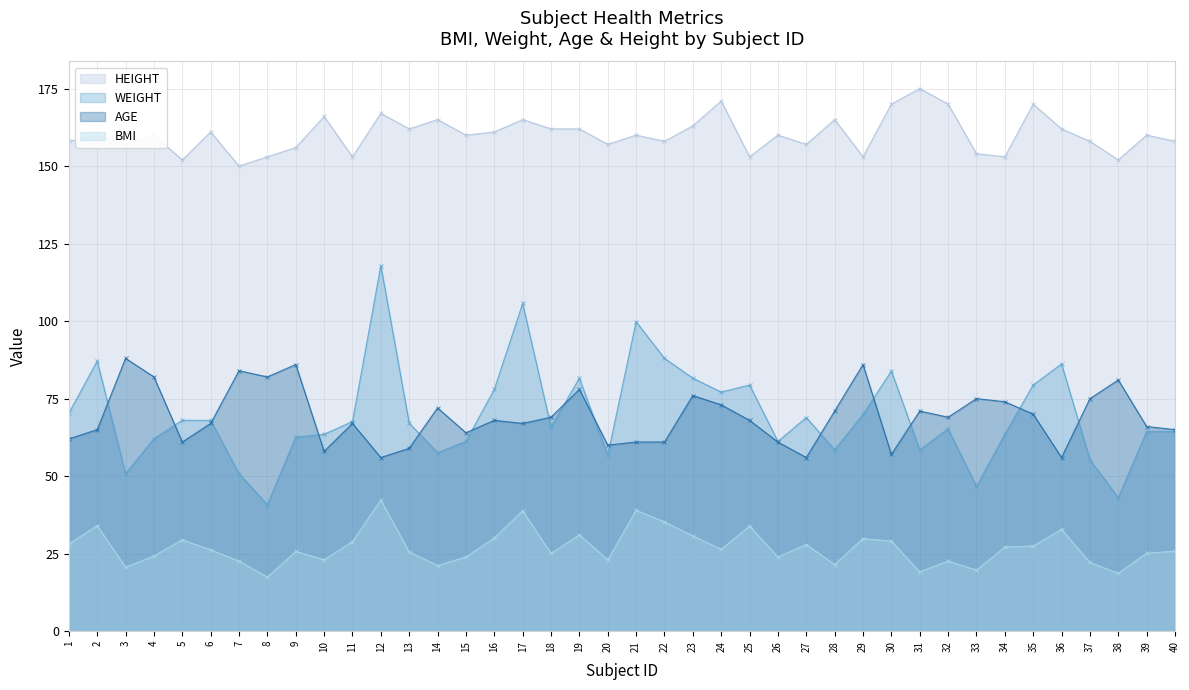

Which series has the widest spread of values?

WEIGHT